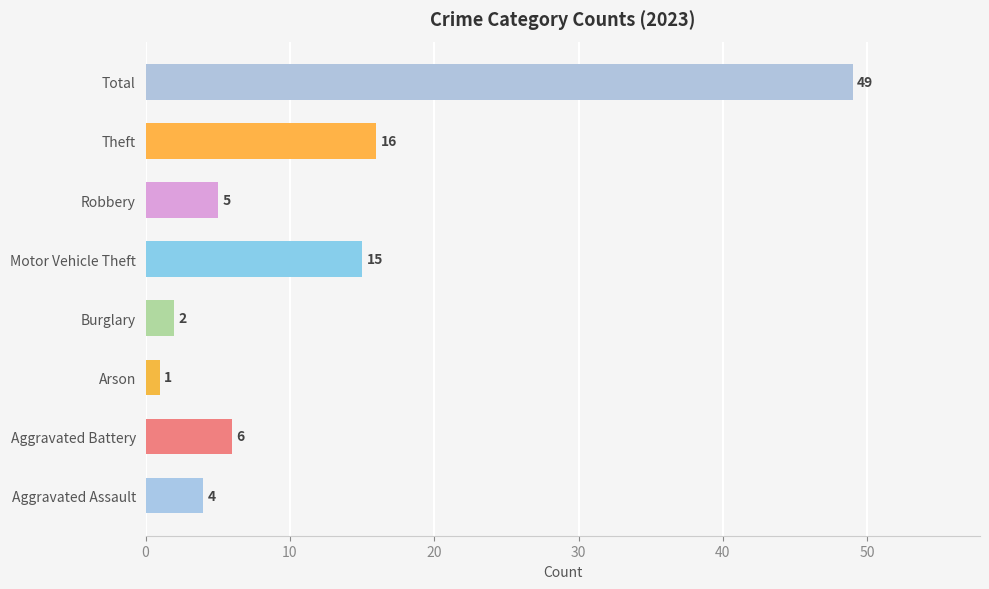

Reading top to bottom, list all the values displayed in this chart.

49	16	5	15	2	1	6	4